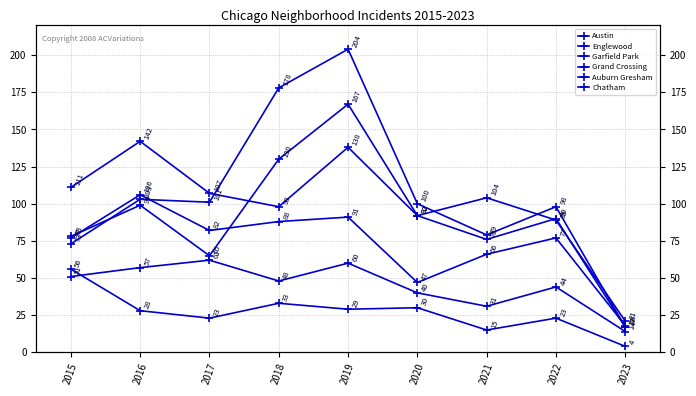

What is the average value of the Auburn Gresham series?

27